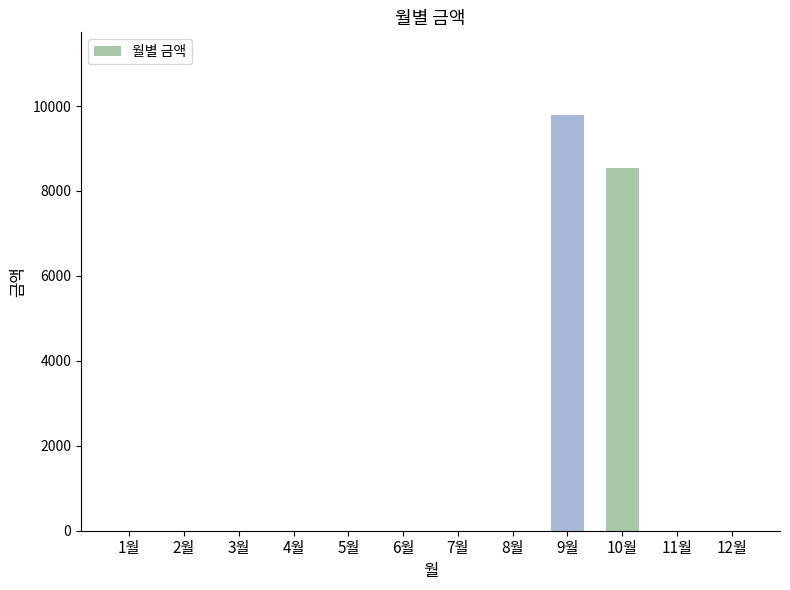

What is the change in value from 2월 to 9월?

+9780